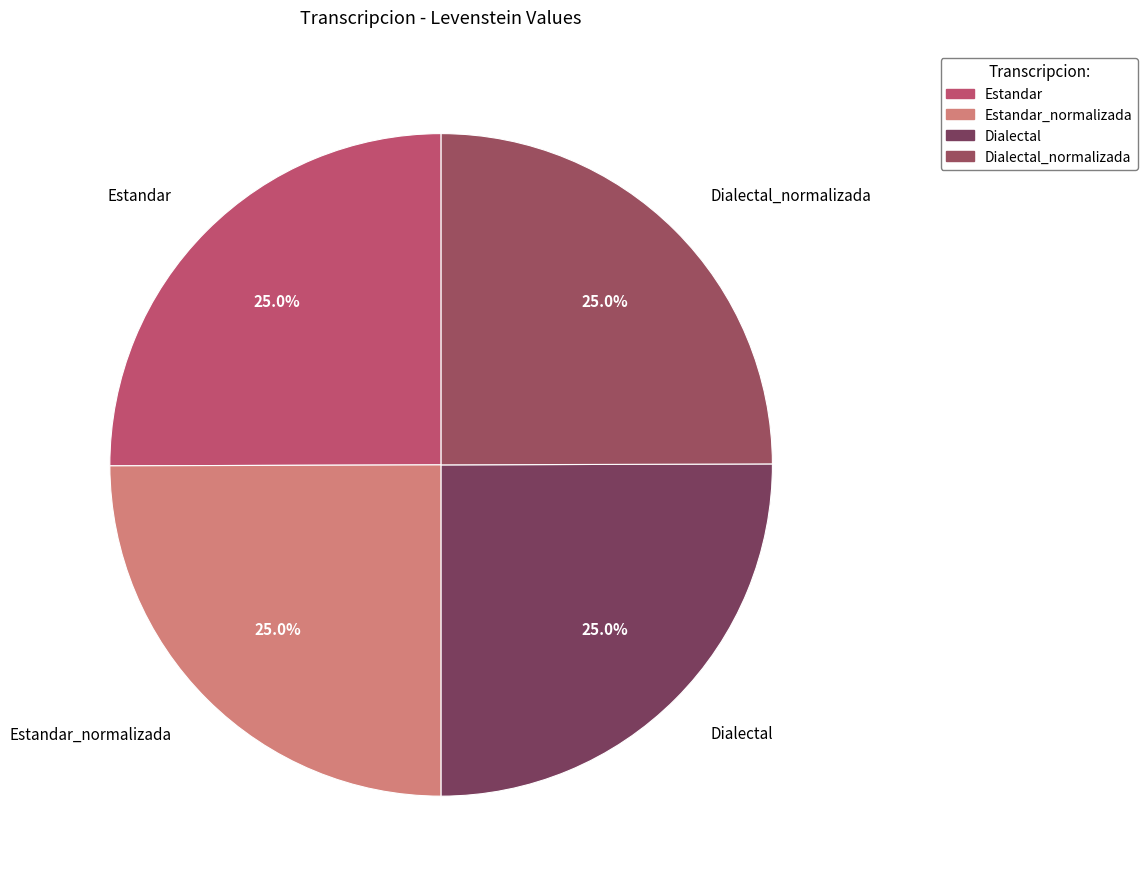

What is the ratio of the value at Dialectal to the value at Estandar?

1.0